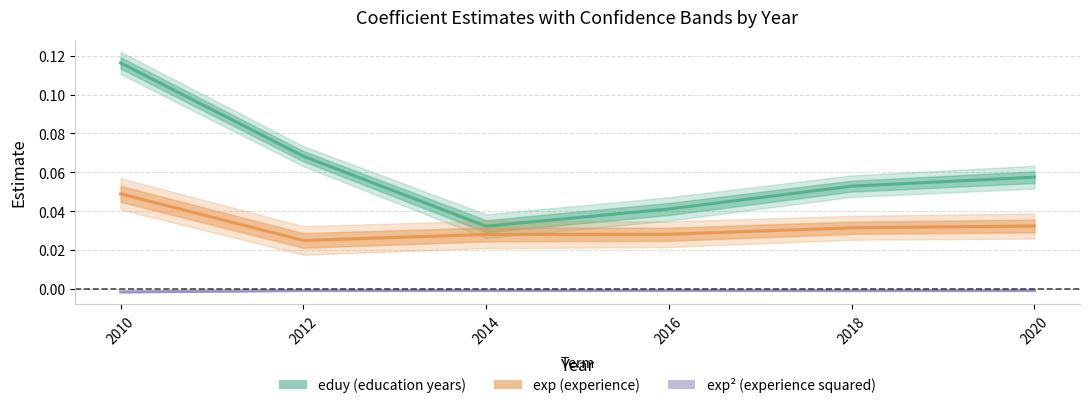

Where is the first local minimum for exp² (experience squared)?

2018